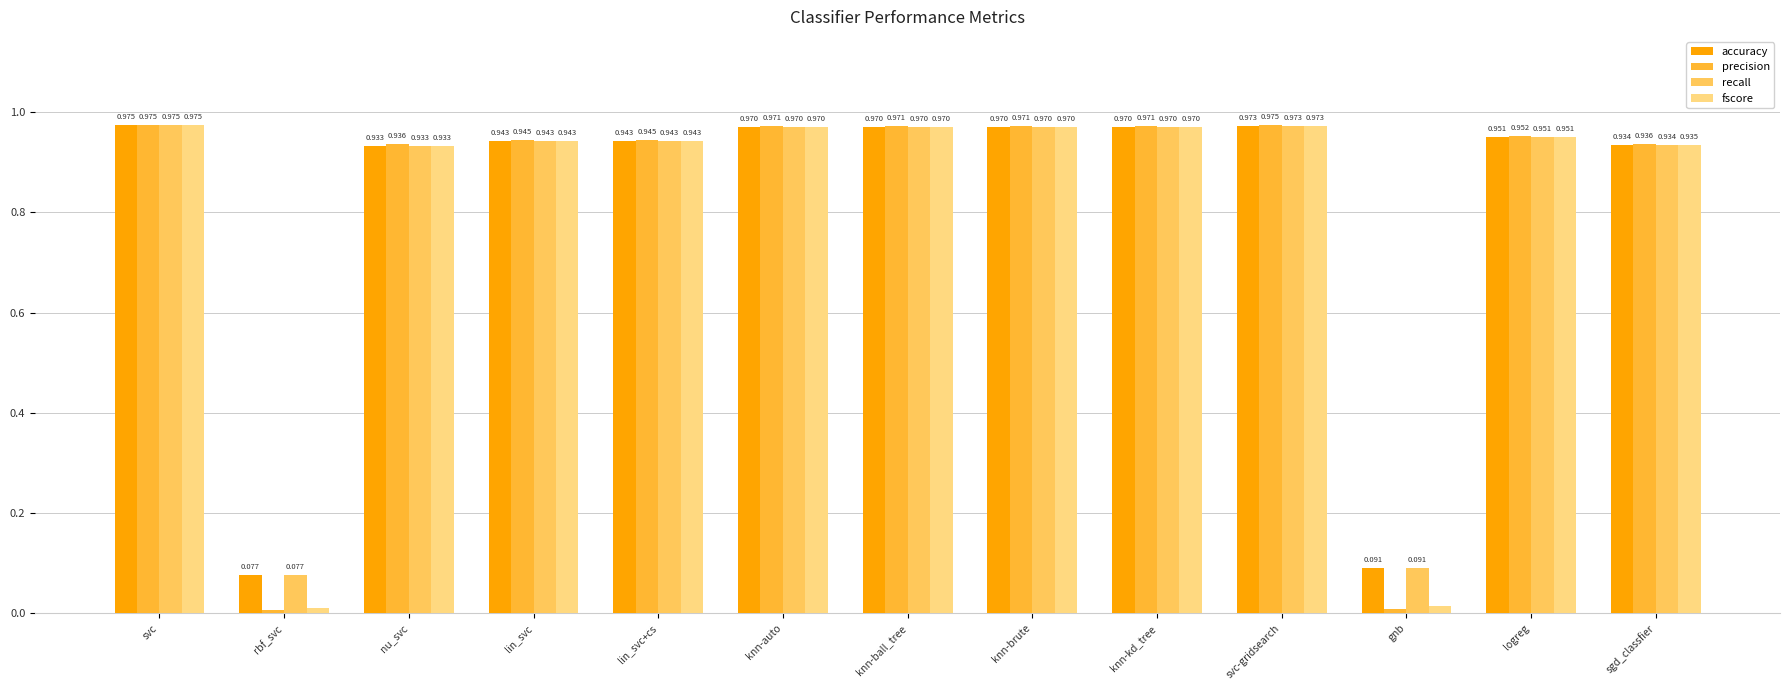

Where is fscore nearest to the value 0?

rbf_svc